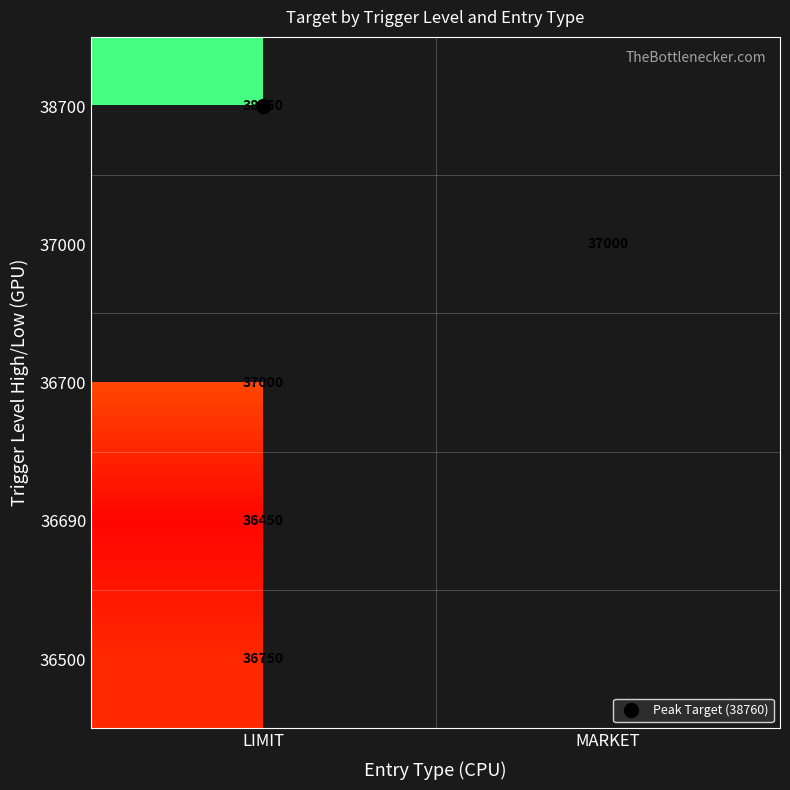

Is the value of 36500 at LIMIT greater than the value of 38700 at MARKET?

No